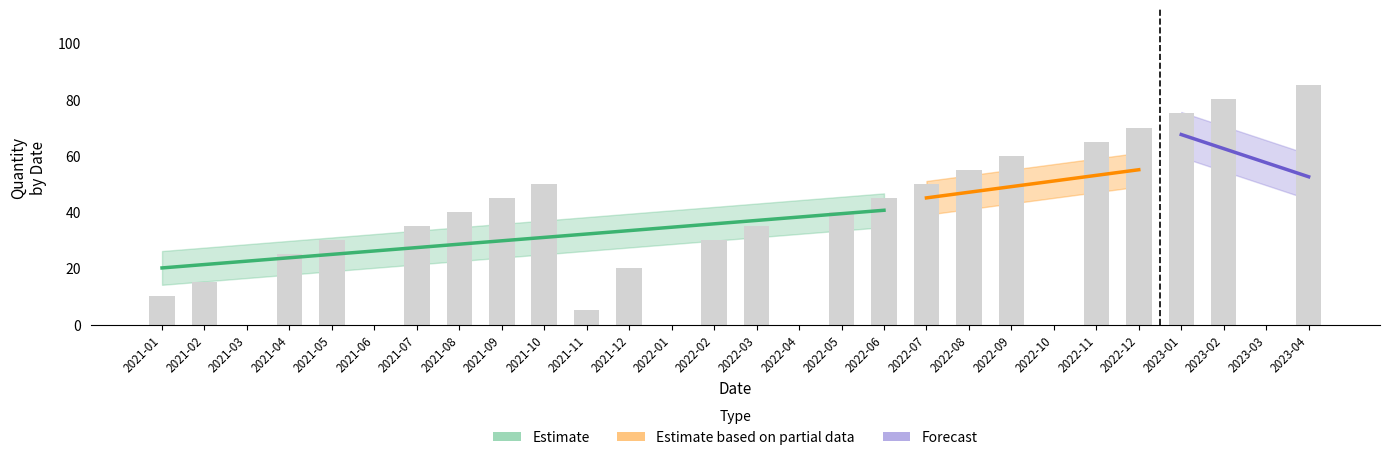

Is it true that the value at 2022-10 is 0?

True